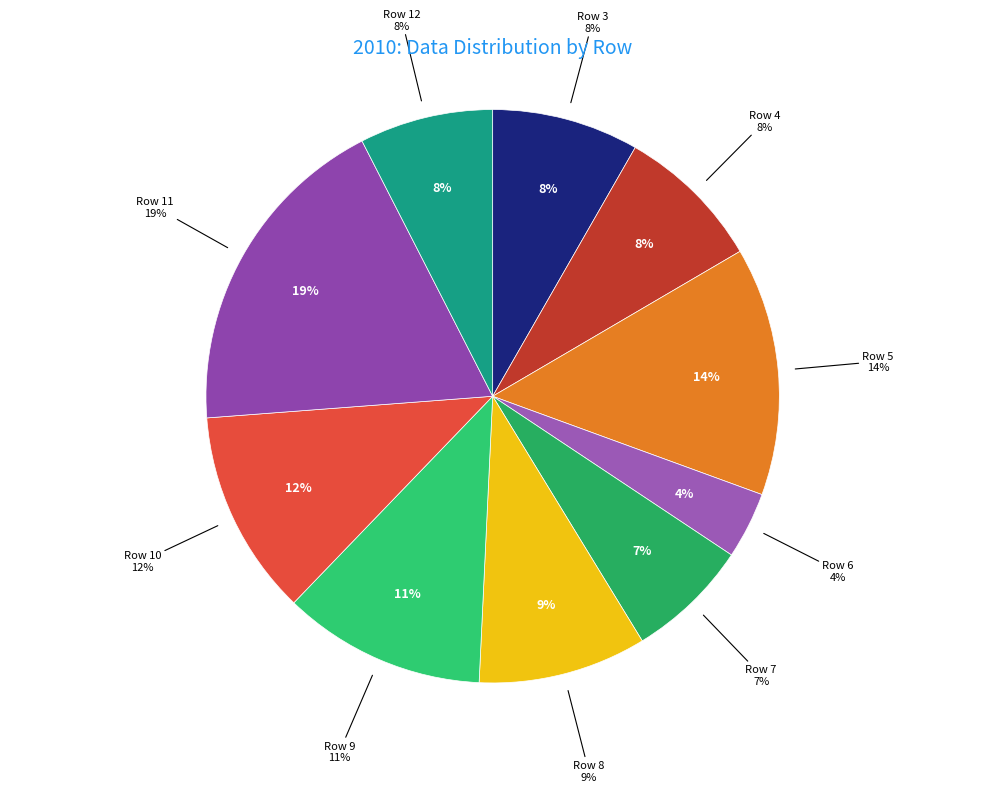

Which category has the biggest portion of the pie?

Row 11